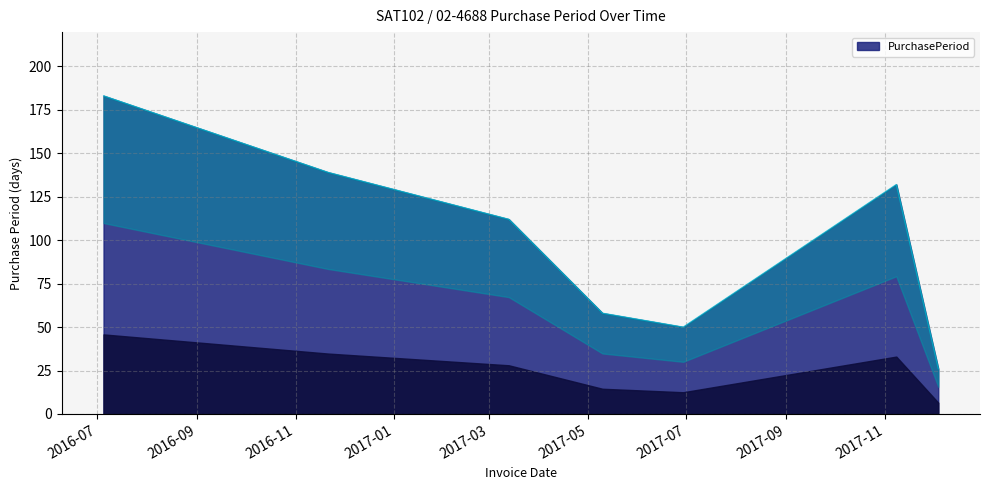

What is the change in value from 2016-07-05 to 2017-11-08?

-51